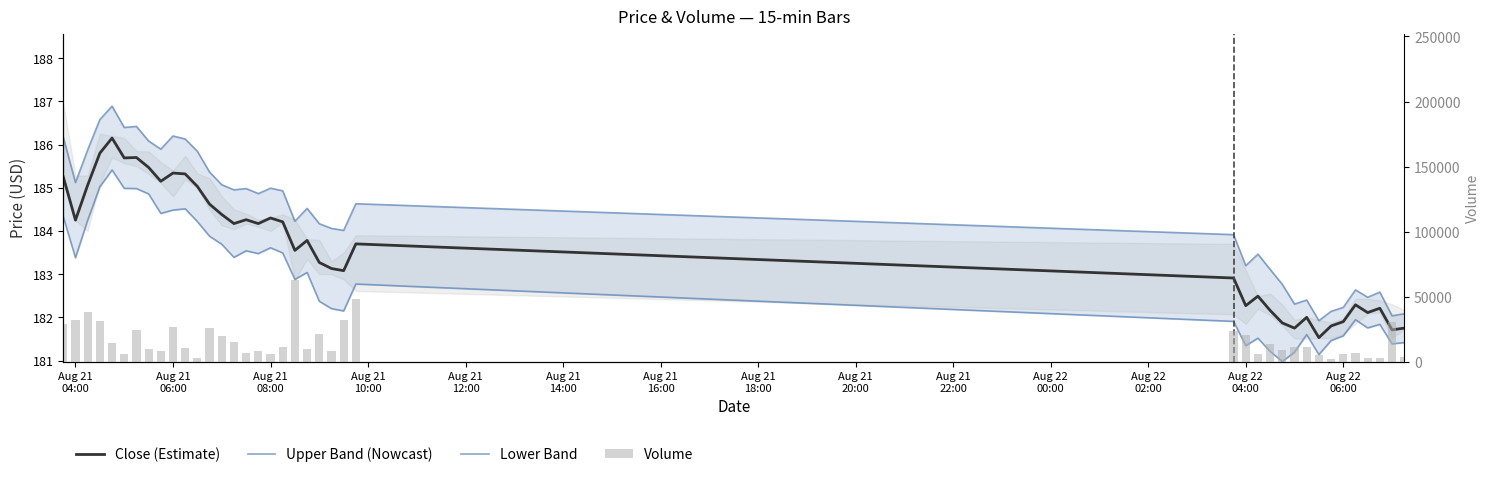

Reading right to left, transcribe all the data shown in this chart.

Close (Estimate): 181.8	181.7	182.2	182.1	182.3	181.9	181.8	181.5	182.0	181.8	181.9	182.2	182.5	182.3	182.9	183.7	183.1	183.1	183.3	183.8	183.6	184.2	184.3	184.2	184.3	184.2	184.4	184.6	185.0	185.3	185.3	185.1	185.5	185.7	185.7	186.1	185.8	185.1	184.2	185.2
Upper Band (Nowcast): 182.1	182.0	182.6	182.5	182.6	182.2	182.1	181.9	182.4	182.3	182.8	183.1	183.5	183.2	183.9	184.6	184.0	184.1	184.2	184.5	184.2	184.9	185.0	184.9	185.0	185.0	185.1	185.4	185.8	186.1	186.2	185.9	186.1	186.4	186.4	186.9	186.6	185.9	185.1	186.2
Lower Band: 181.4	181.4	181.8	181.8	181.9	181.6	181.5	181.1	181.6	181.2	181.0	181.2	181.5	181.3	181.9	182.8	182.1	182.2	182.4	183.0	182.9	183.5	183.6	183.5	183.5	183.4	183.7	183.9	184.2	184.5	184.5	184.4	184.9	185.0	185.0	185.4	185.0	184.2	183.4	184.3
Volume: 3674.0	30346.0	2944.0	3373.0	7078.0	5866.0	2579.0	5021.0	11546.0	11707.0	9441.0	14028.0	6375.0	21044.0	23953.0	48729.0	32122.0	8732.0	21166.0	10047.0	63055.0	11122.0	6265.0	8027.0	7131.0	15520.0	19854.0	26050.0	3043.0	10448.0	26685.0	8748.0	9969.0	24283.0	5892.0	14251.0	31586.0	38080.0	31986.0	29264.0